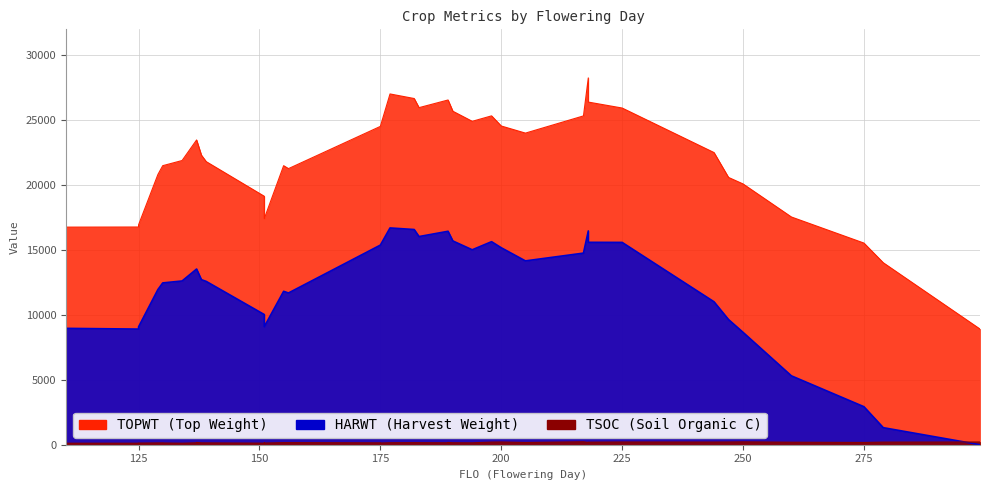

Reading left to right, what are all the values shown in this chart?

TOPWT: 130=21497	218=26396	183=25968	175=24522	139=21806	155=21496	279=14019	194=24914	189=26557	299=8912	151=19139	138=22307	225=25938	110=16763	137=23478	260=17544	151=17423	125=16772	125=16939	200=24554	275=15535	175=24522	247=20591	151=19139	205=24006	130=21497	198=25335	189=26557	250=20090	190=25689	244=22507	134=21894	218=28259	217=25331	182=26670	129=20817	177=27023	218=28259	156=21270	137=23478
HARWT: 130=12466	218=15592	183=16037	175=15378	139=12581	155=11818	279=1314	194=15018	189=16443	299=0	151=10028	138=12715	225=15586	110=8964	137=13535	260=5307	151=9097	125=8909	125=9081	200=15174	275=2929	175=15378	247=9643	151=10028	205=14162	130=12466	198=15642	189=16443	250=8659	190=15697	244=11012	134=12614	218=16470	217=14761	182=16579	129=11955	177=16700	218=16470	156=11690	137=13535
TSOC: 130=135	218=198	183=157	175=146	139=143	155=161	279=202	194=147	189=150	299=212	151=122	138=144	225=211	110=118	137=150	260=194	151=131	125=117	125=128	200=213	275=175	175=134	247=211	151=134	205=173	130=142	198=204	189=174	250=223	190=152	244=206	134=118	218=175	217=229	182=160	129=140	177=154	218=182	156=161	137=175